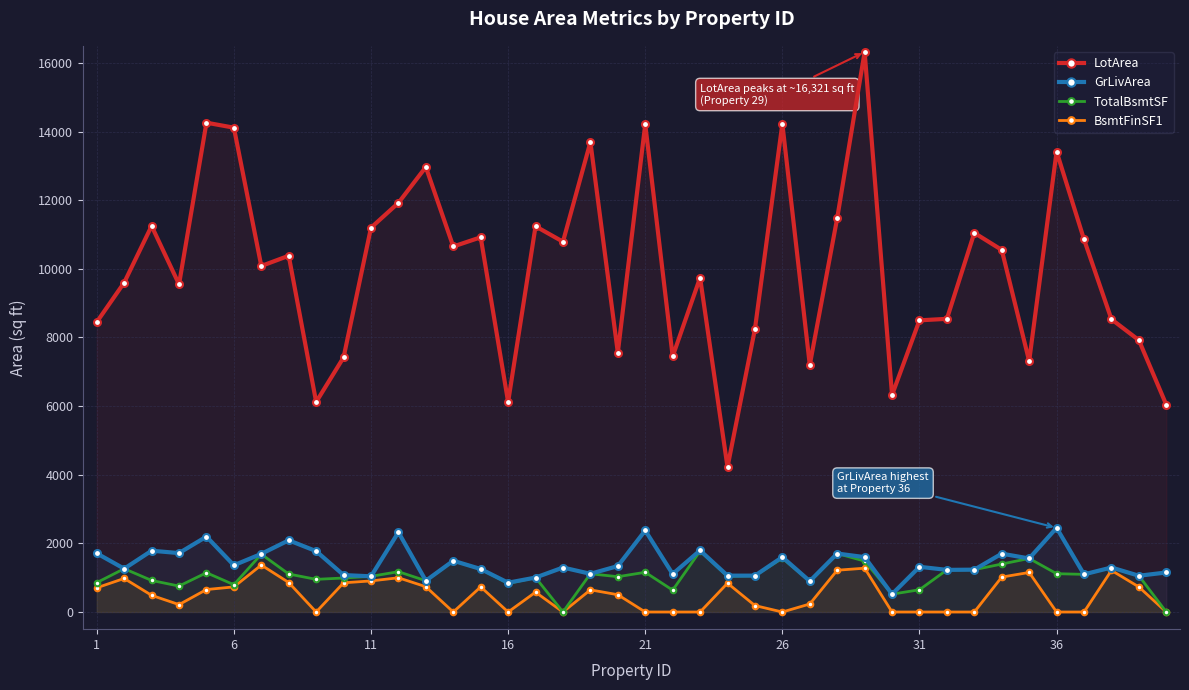

Which series has the largest total across all categories?

LotArea